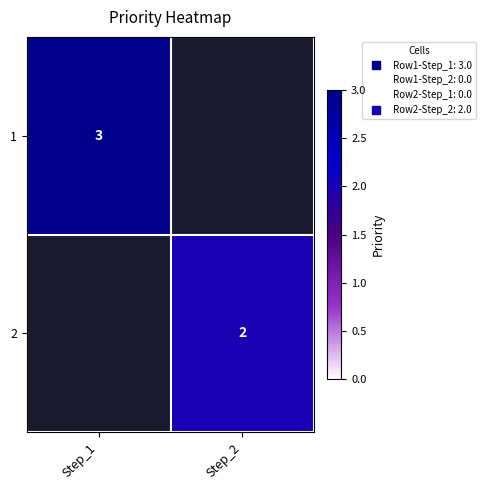

What is the sum of all 1 values?

3